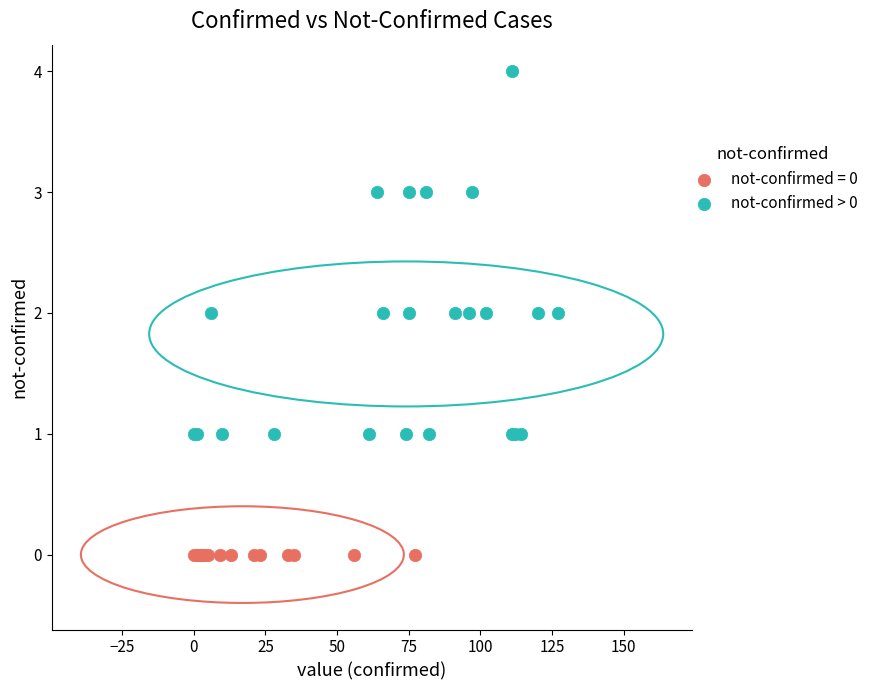

Which series contains the highest Y value?

not-confirmed > 0